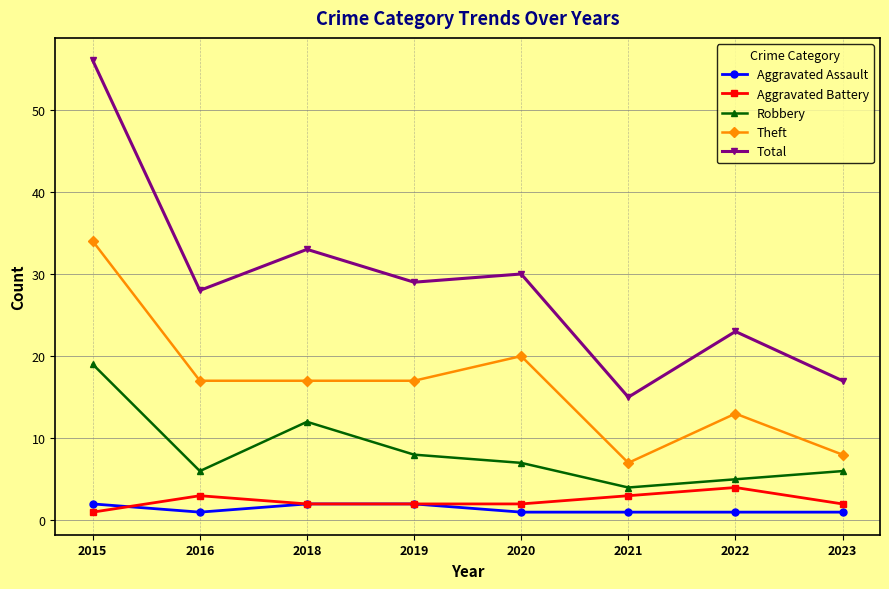

What is the difference between the maximum and second lowest values in the Theft series?

26